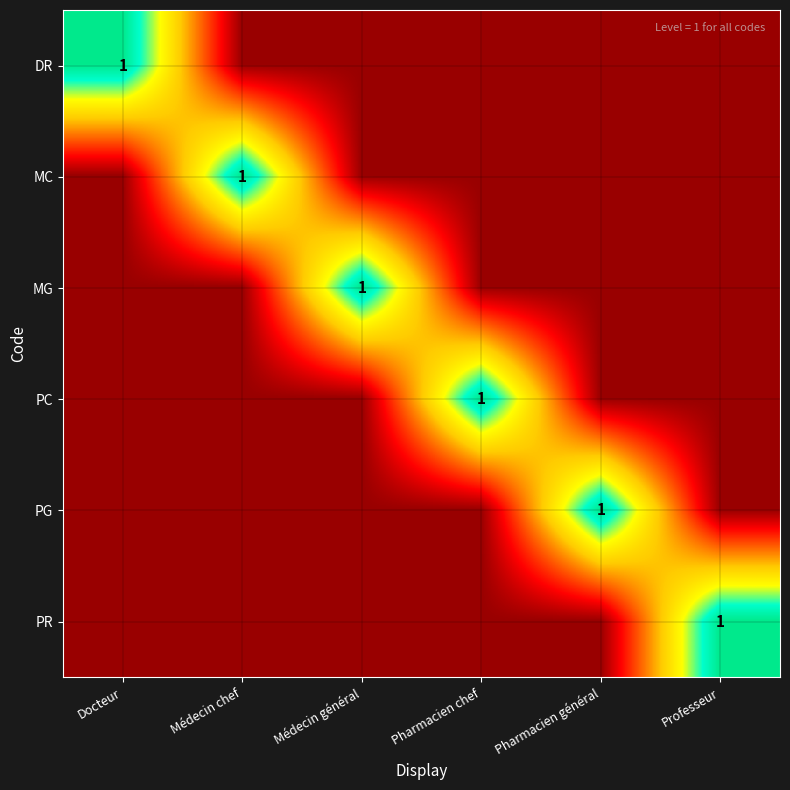

Which category has the highest value in the PG series?

Pharmacien général